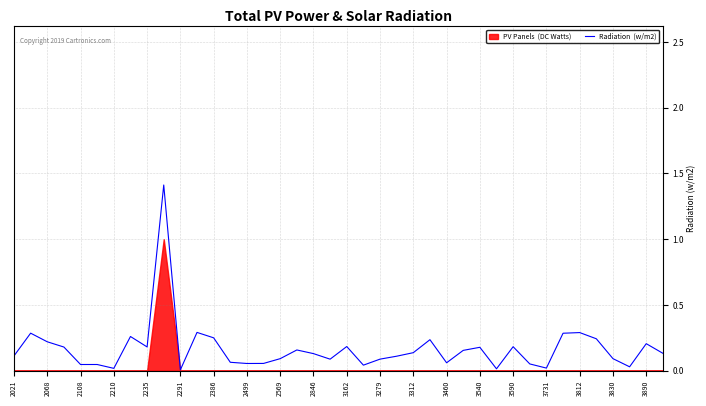

What is the difference between the second highest and minimum values?

0.3